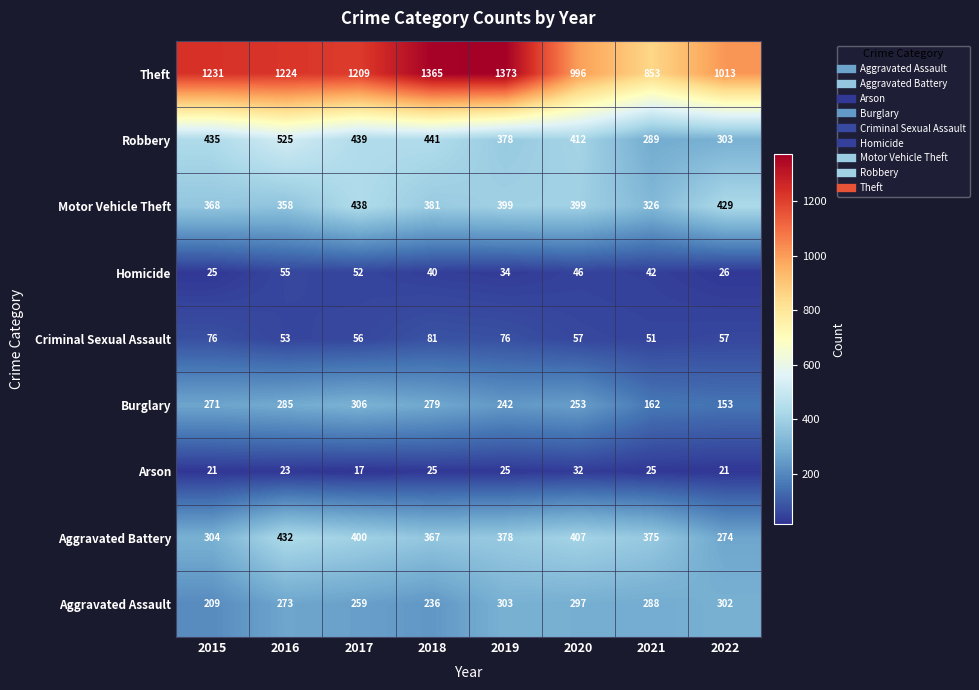

The Theft series shows 2031 at 2017. True or false?

False